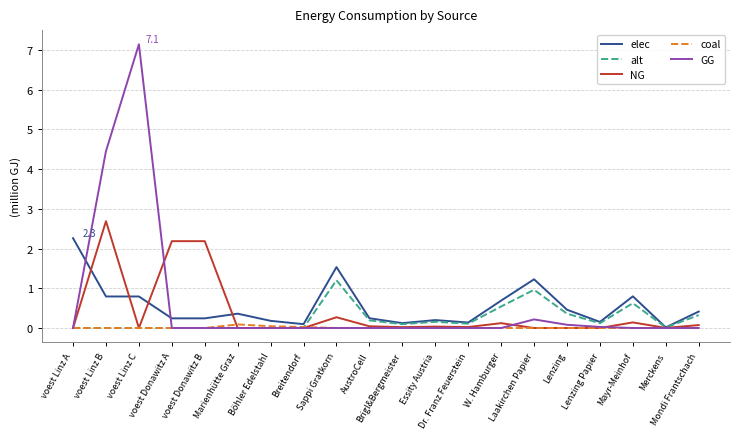

Which series has the widest spread of values?

GG